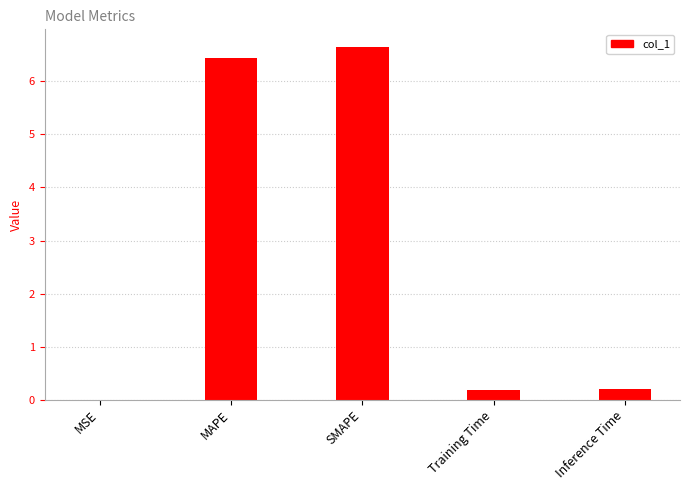

What is the sum of all values?

13.5